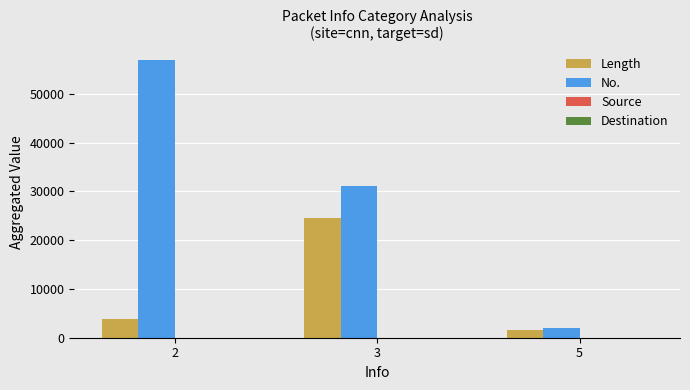

What is the maximum value for Length?

24614